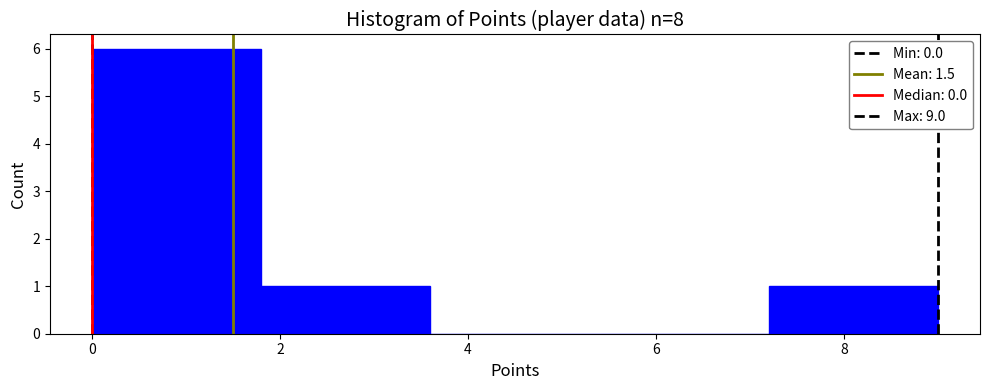

How tall is the bar that spans 7.2 to 9.0 on the x-axis? The values are not printed on the chart, so give them approximately, as read against the axis.

1